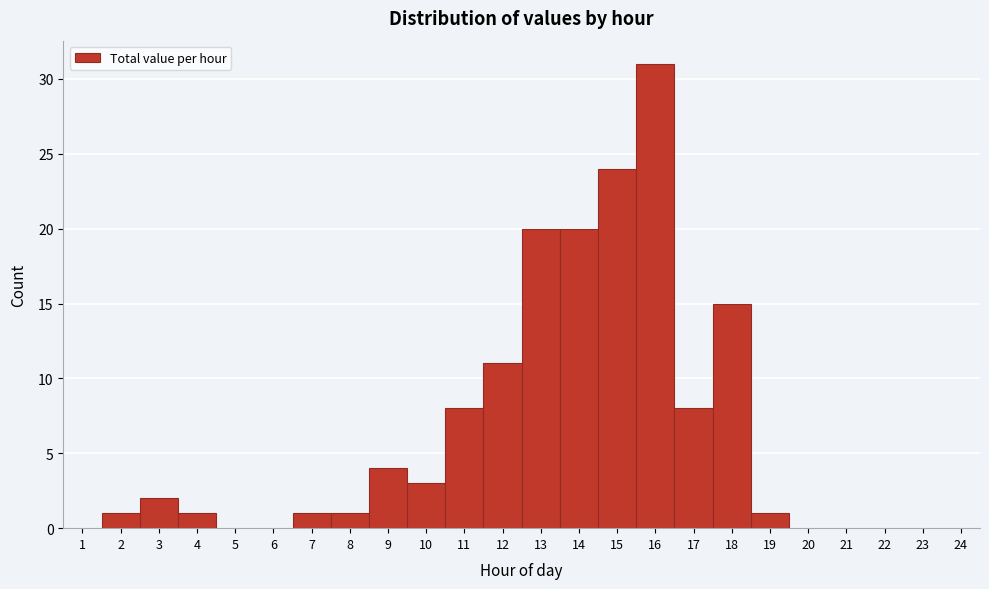

Which range on the x-axis has the tallest bar?

15.5 to 16.5